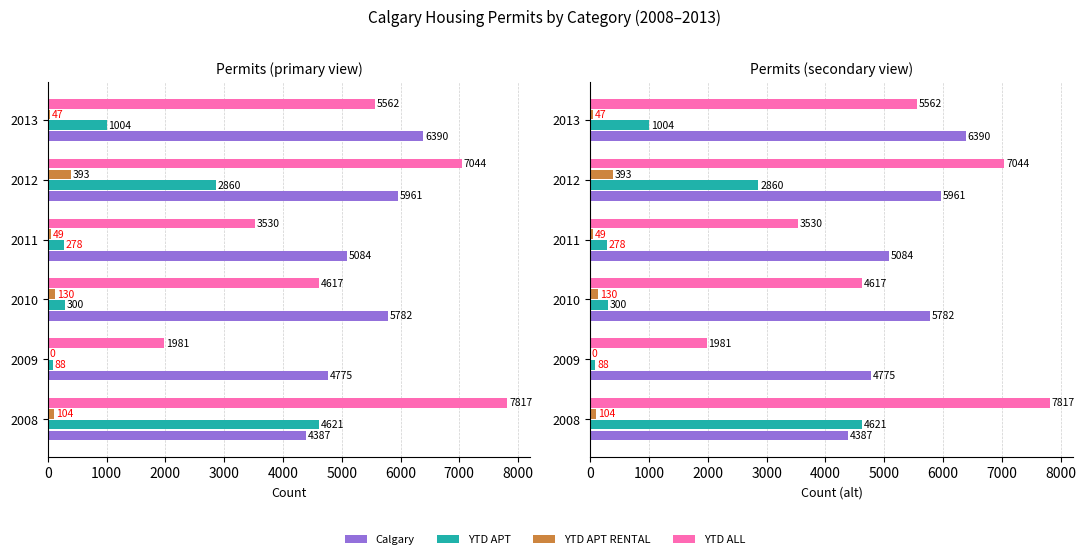

What are all the series names shown in the legend?

Calgary, YTD APT, YTD APT RENTAL, YTD ALL